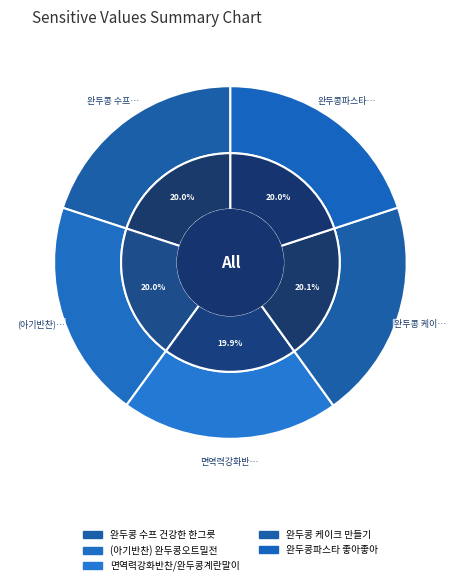

Rank the categories by value from lowest to highest.

면역력강화반찬/완두콩계란말이, 완두콩파스타 좋아좋아, 완두콩 수프 건강한 한그릇, (아기반찬) 완두콩오트밀전, 완두콩 케이크 만들기